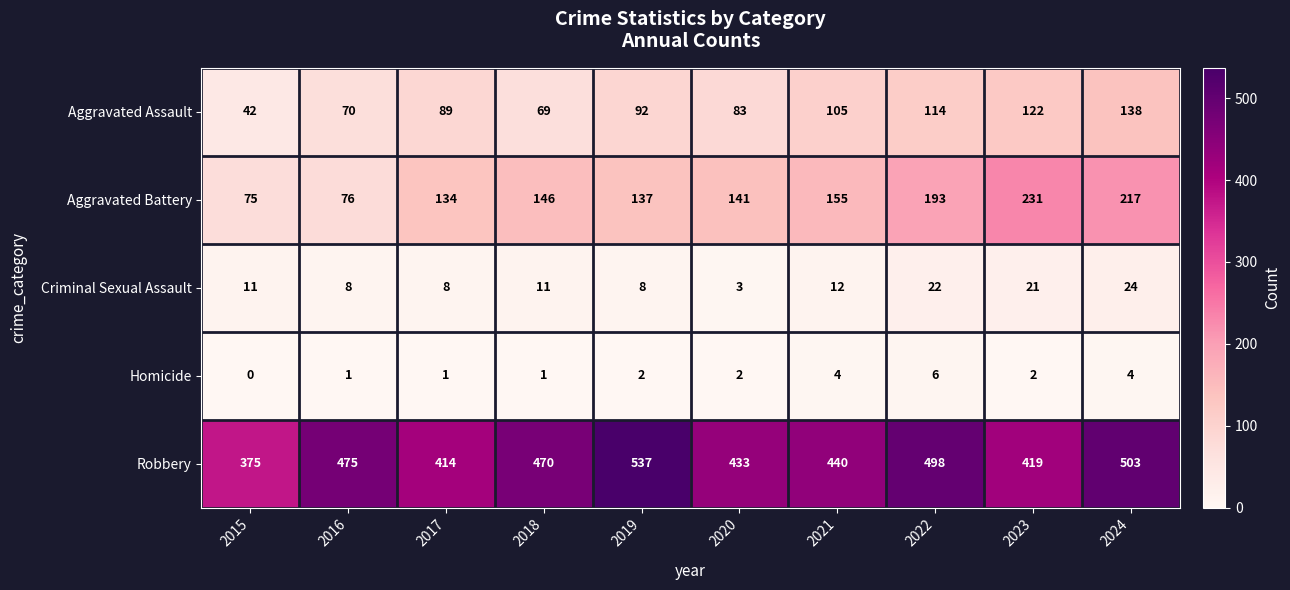

Which category has the highest value across all series?

2019